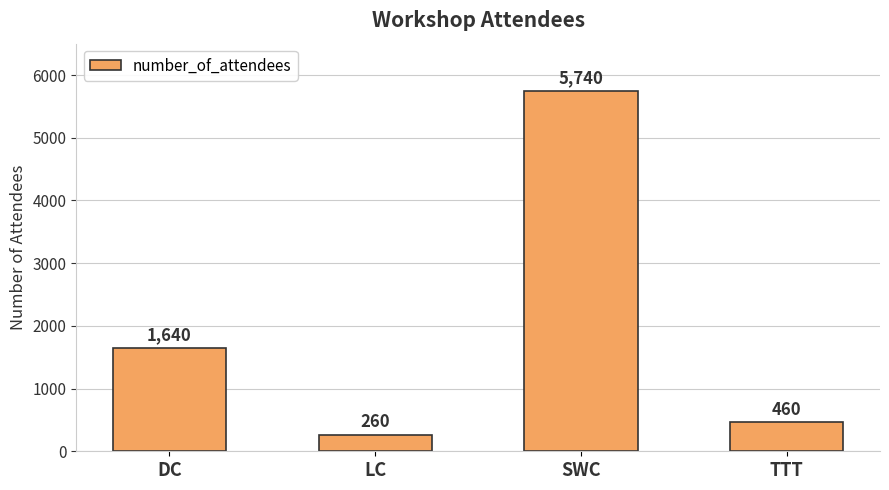

Does the chart contain stacked bars?

No